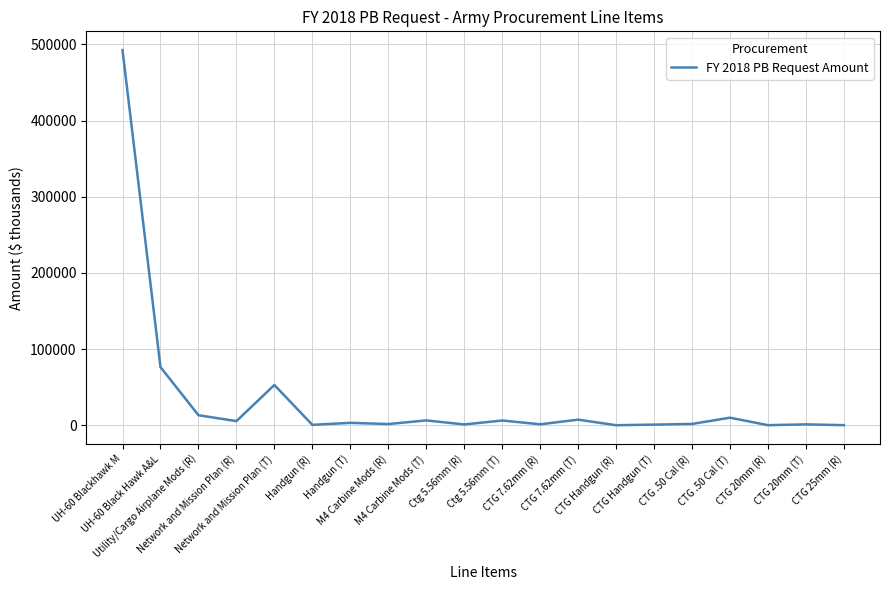

What is the greatest value displayed?

492588